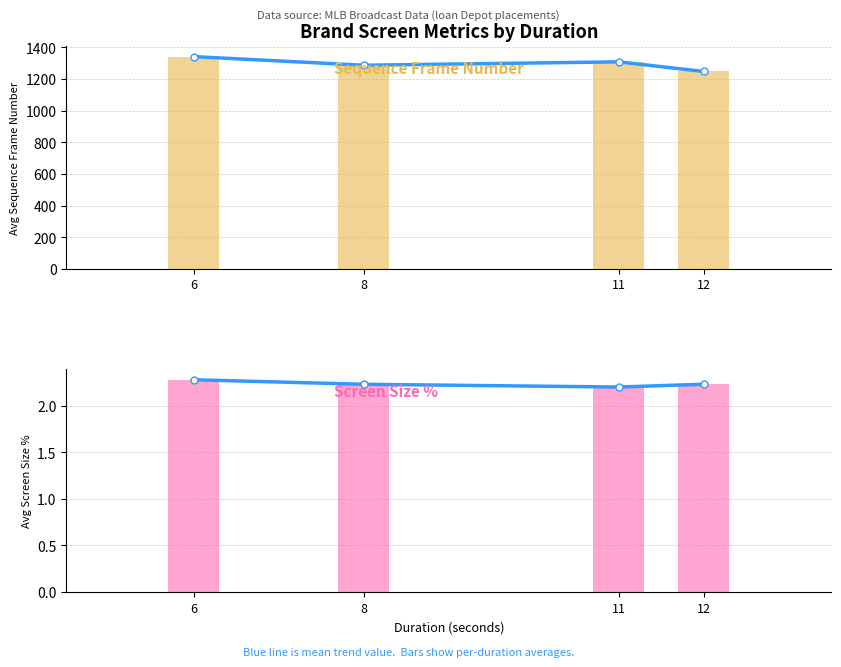

What is the difference between the maximum and minimum values in the Screen Size % series?

0.1